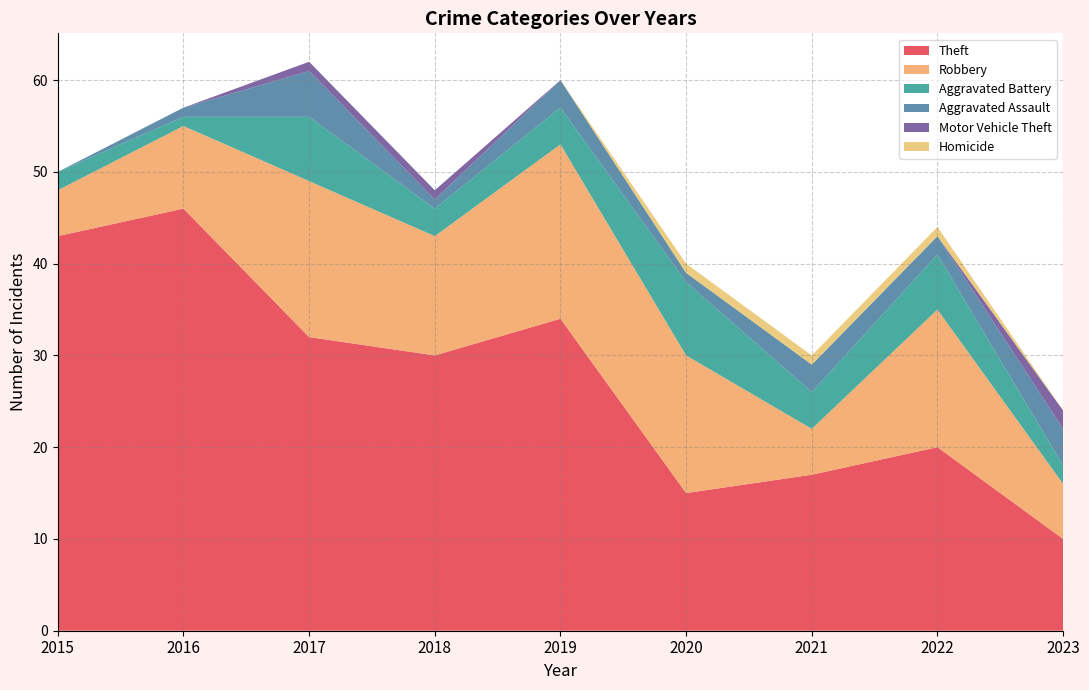

Reading left to right, list all the values displayed in this chart.

Theft: 2015=43	2016=46	2017=32	2018=30	2019=34	2020=15	2021=17	2022=20	2023=10
Robbery: 2015=5	2016=9	2017=17	2018=13	2019=19	2020=15	2021=5	2022=15	2023=6
Aggravated Battery: 2015=2	2016=1	2017=7	2018=3	2019=4	2020=8	2021=4	2022=6	2023=2
Aggravated Assault: 2015=0	2016=1	2017=5	2018=1	2019=3	2020=1	2021=3	2022=2	2023=4
Motor Vehicle Theft: 2015=0	2016=0	2017=1	2018=1	2019=0	2020=0	2021=0	2022=0	2023=2
Homicide: 2015=0	2016=0	2017=0	2018=0	2019=0	2020=1	2021=1	2022=1	2023=0